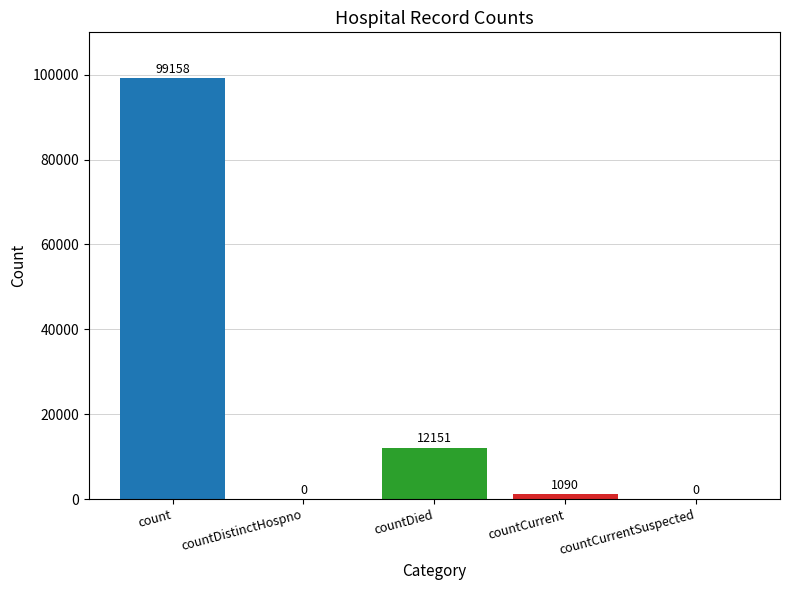

How many series are shown in this chart?

1